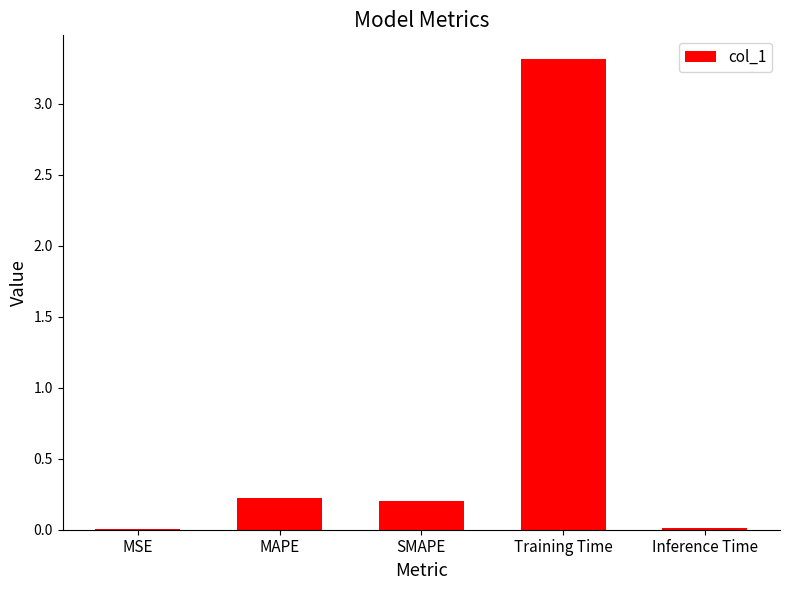

Is it true that the value at MAPE is 0.2?

True